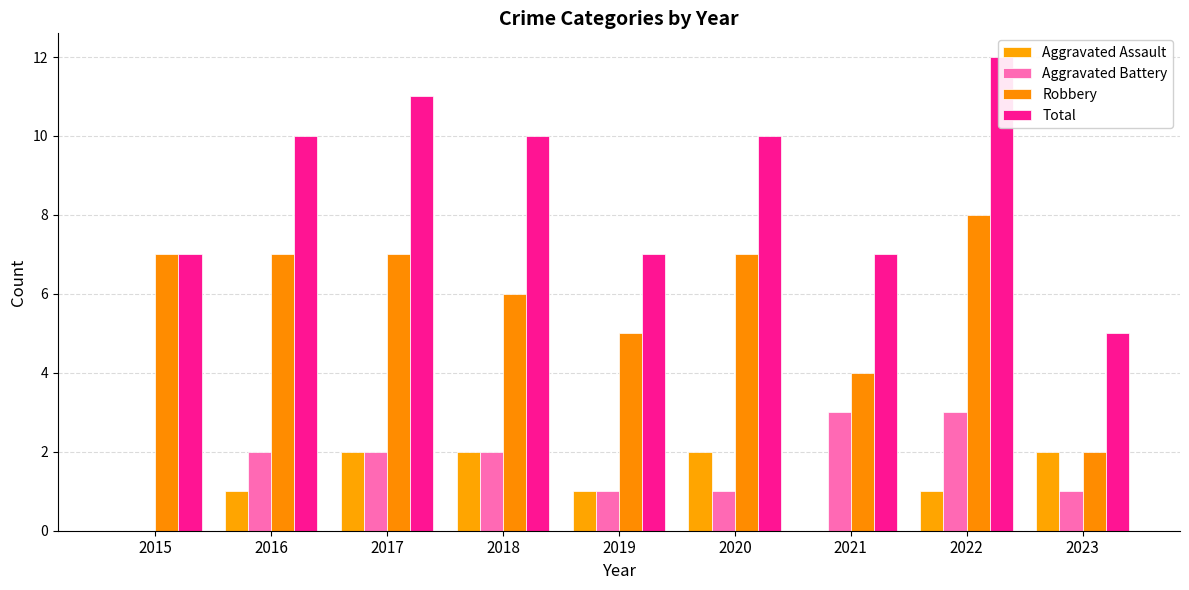

Is the value of Aggravated Assault at 2022 greater than the value of Aggravated Battery at 2021?

No